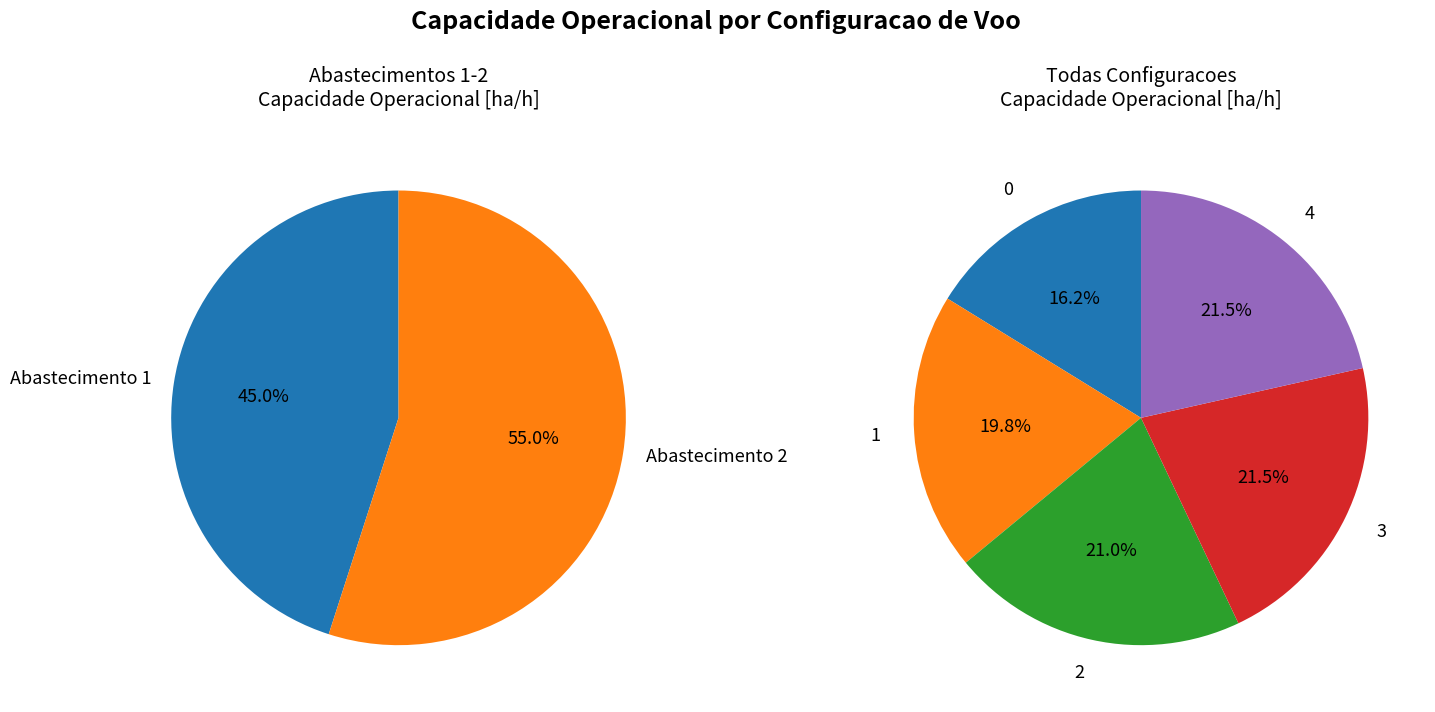

How many slices are in this pie chart?

5